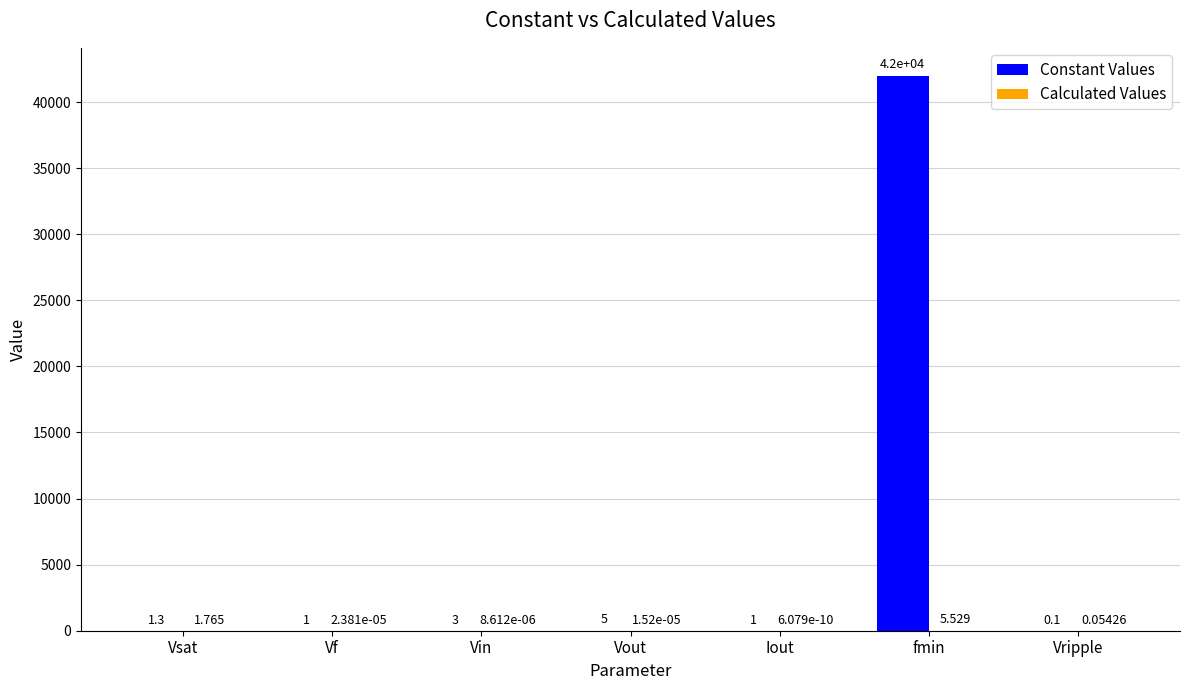

Between Vsat and Vout, which series saw the biggest shift?

Constant Values